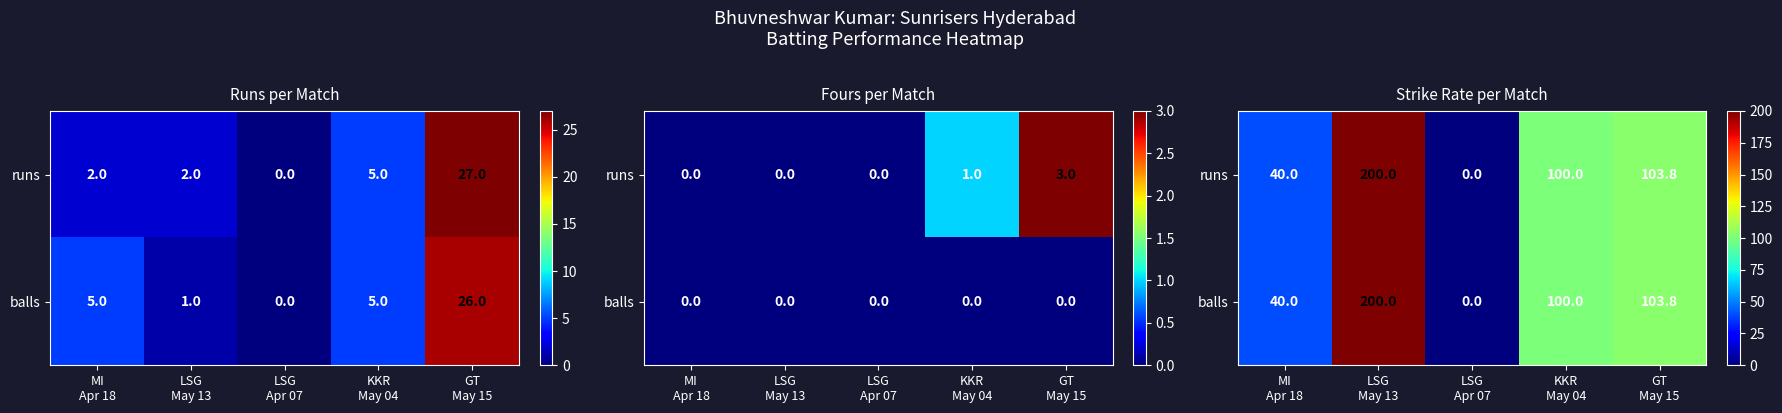

Is it true that runs equals 143.6 at GT May 15?

False